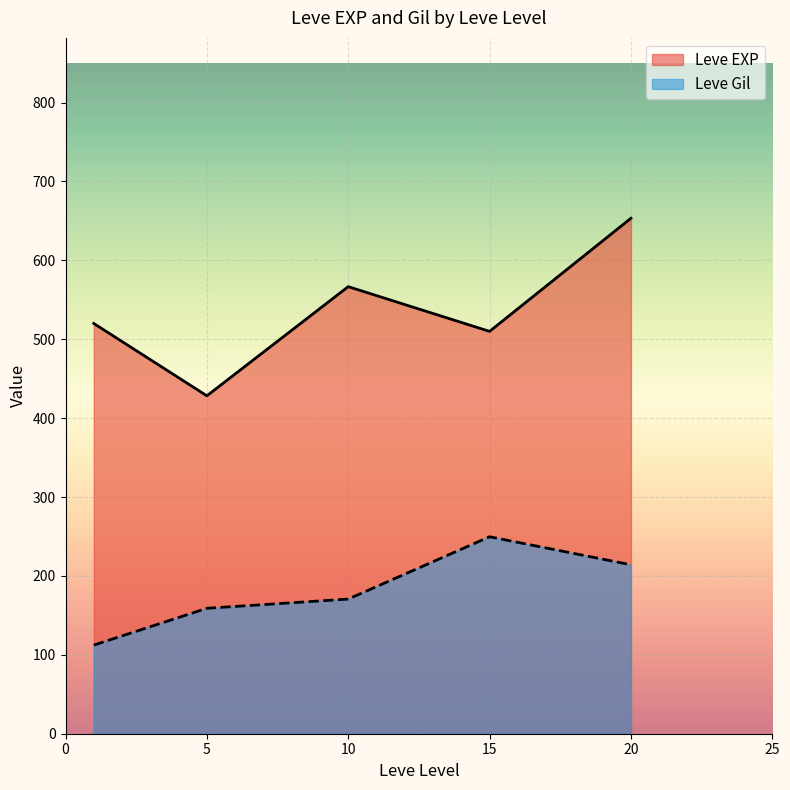

Which category has the highest value across all series?

20